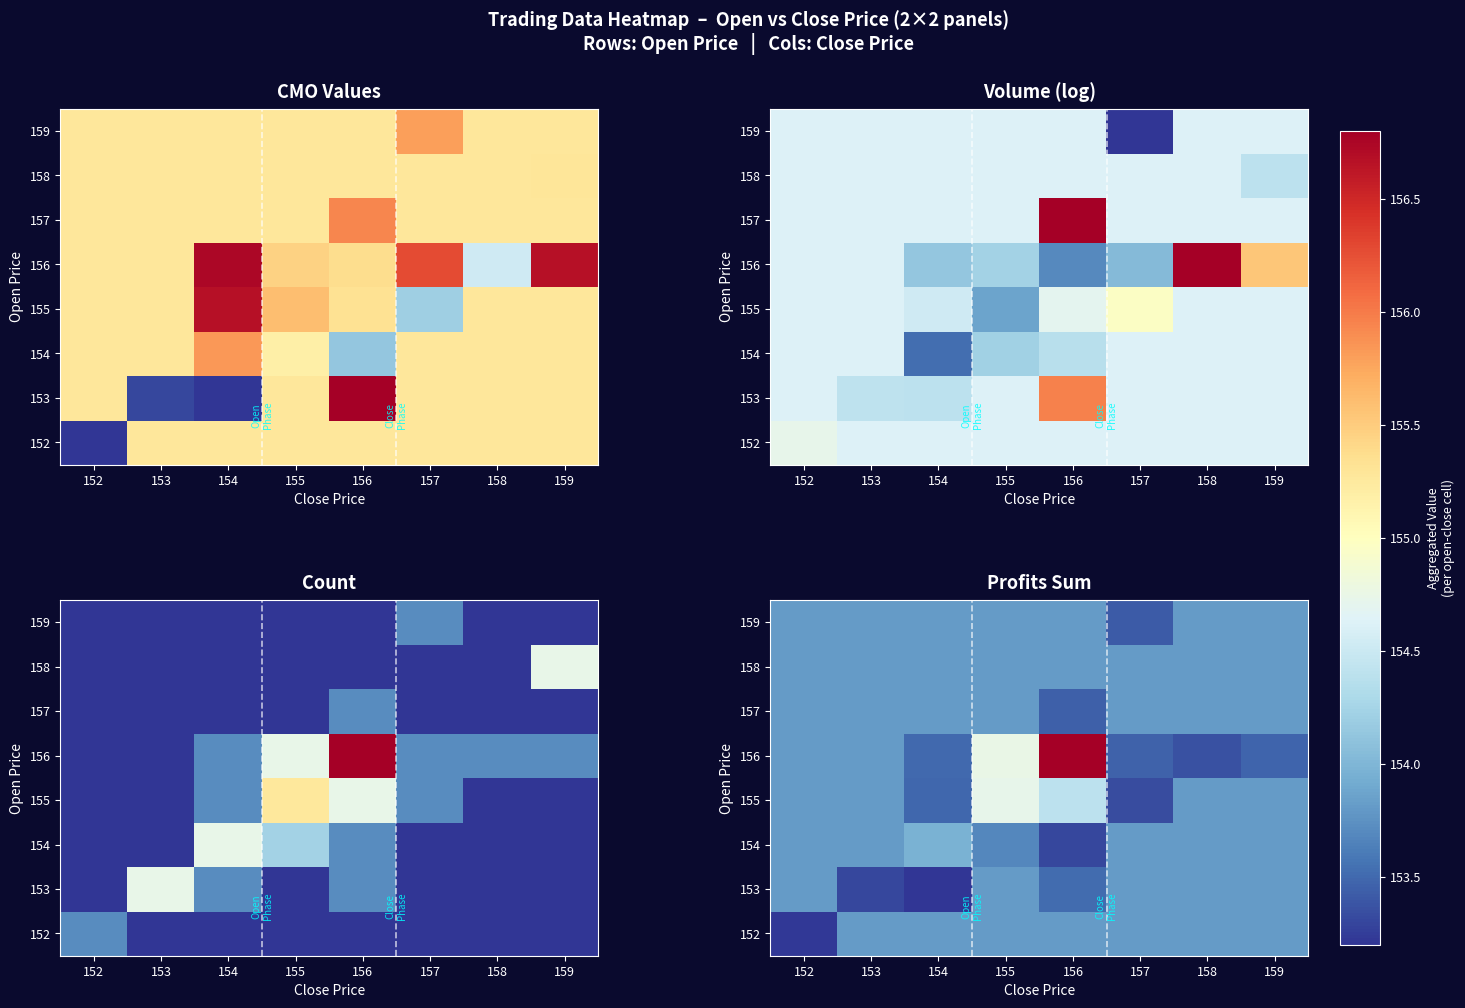

How many categories are shown in the chart?

8